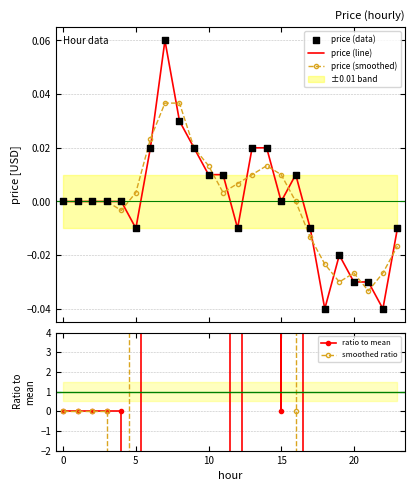

At which category is the sum across all series the highest?

7